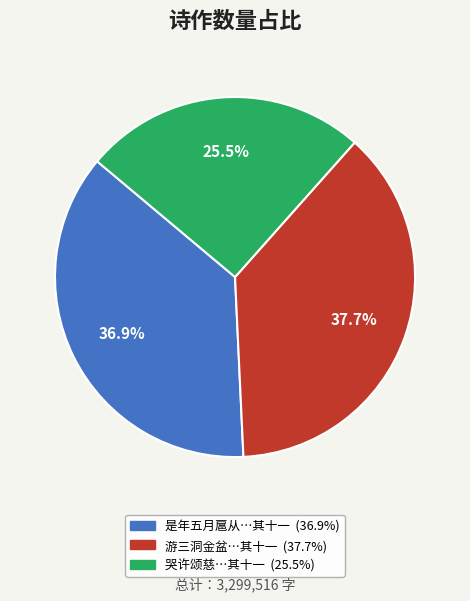

Is there a majority slice in this chart?

No